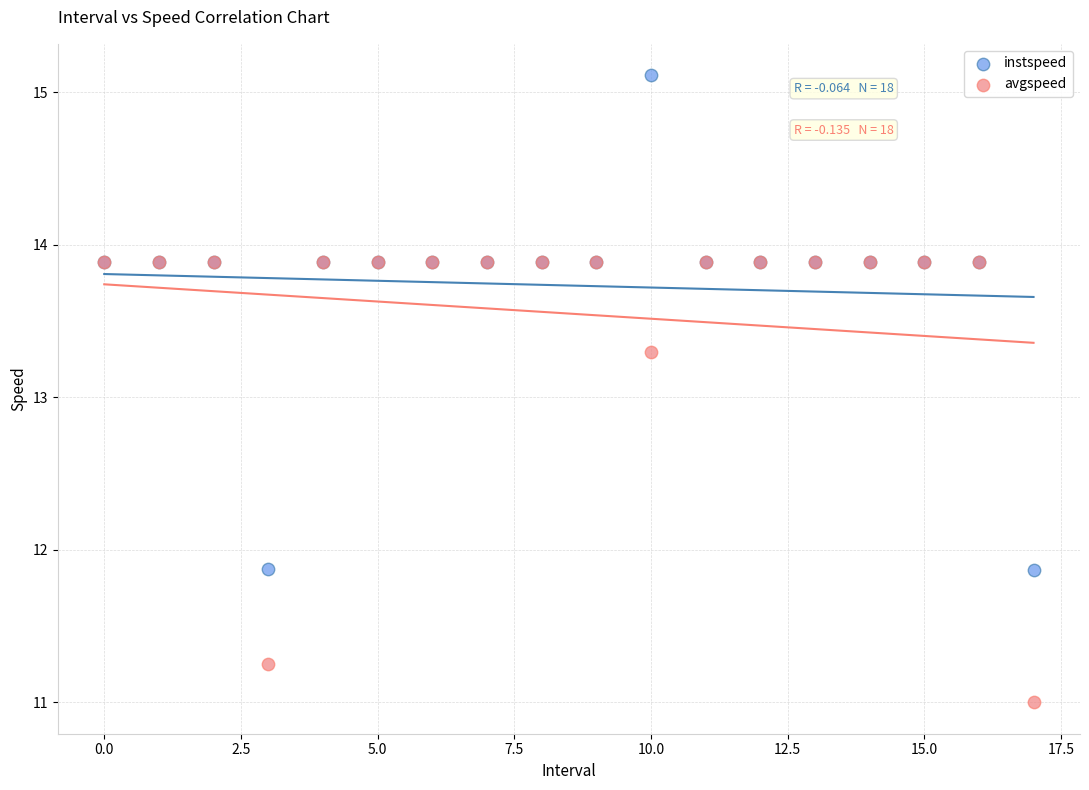

In the instspeed series, what Y value is closest to 13?

13.9